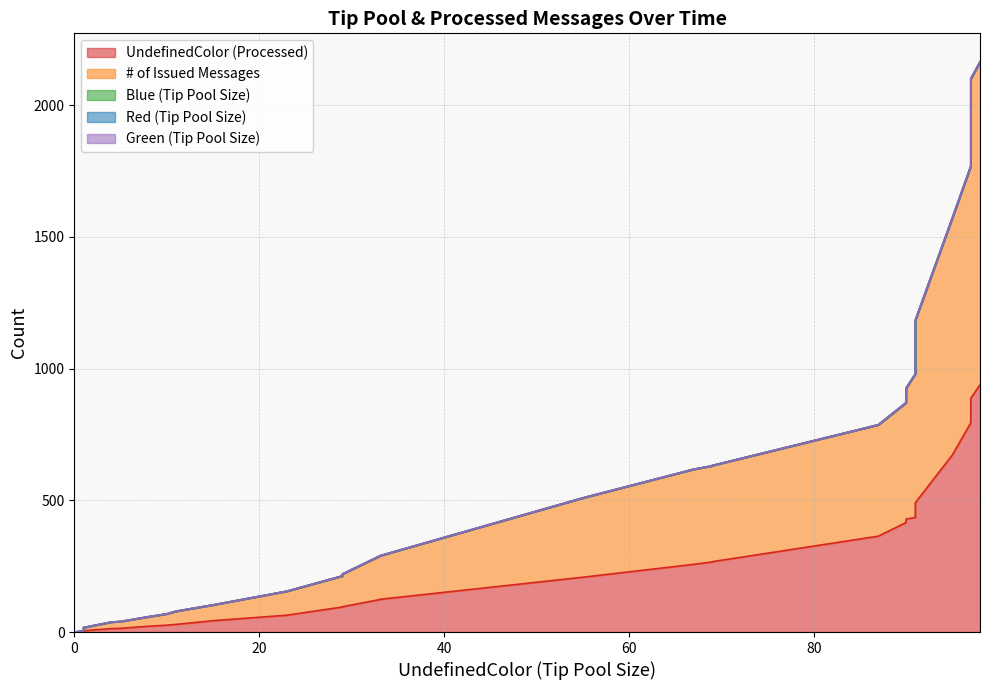

The value of Green (Tip Pool Size) at 0 is 0. True or false?

True